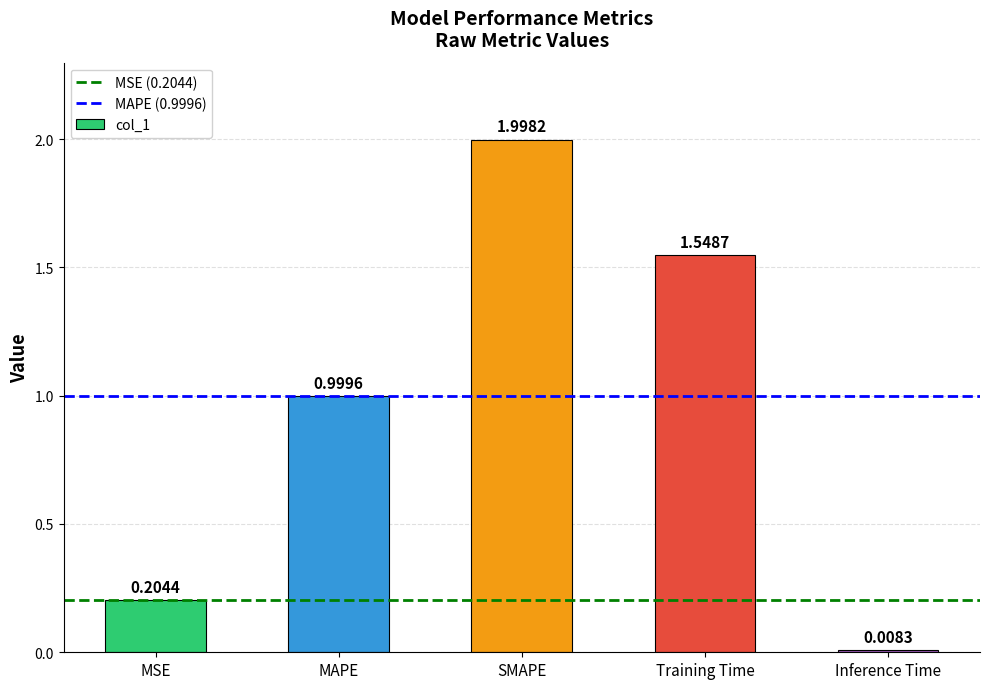

What is the sum of all values?

4.8